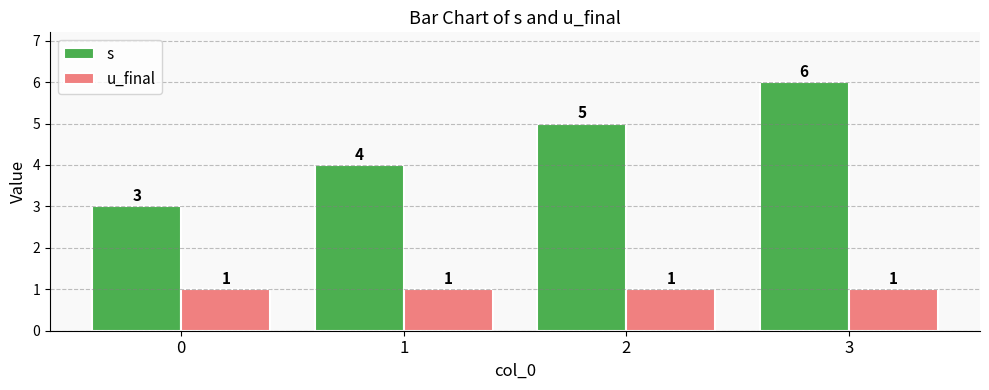

Read the u_final value at 0.

1